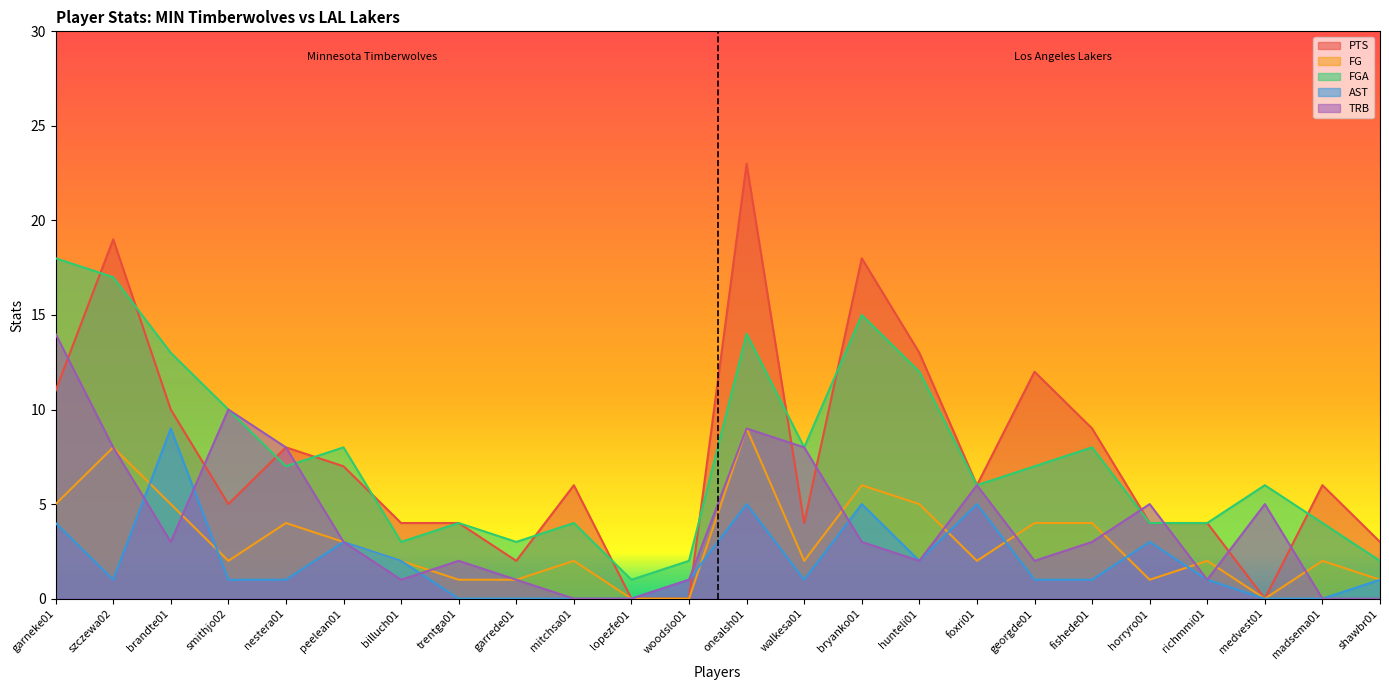

Where does the AST series first go above 1?

garneke01